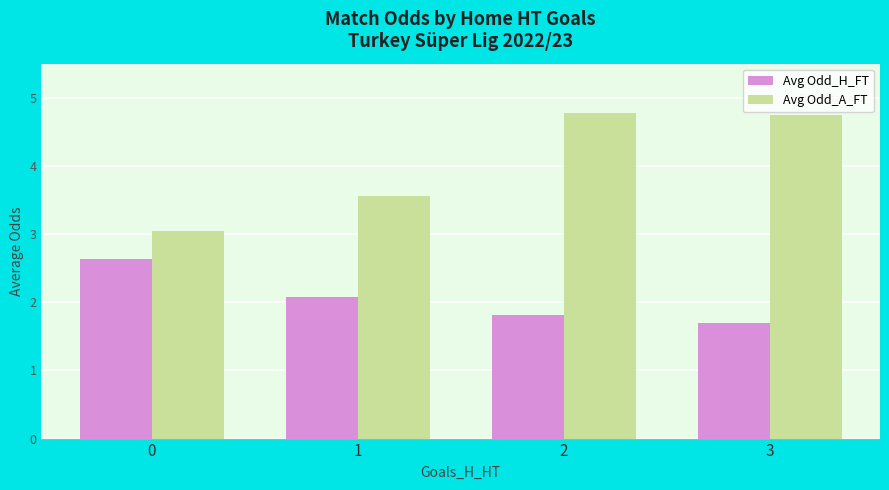

Reading right to left, list all the values displayed in this chart.

Avg Odd_H_FT: 1.7	1.8	2.1	2.6
Avg Odd_A_FT: 4.8	4.8	3.6	3.0